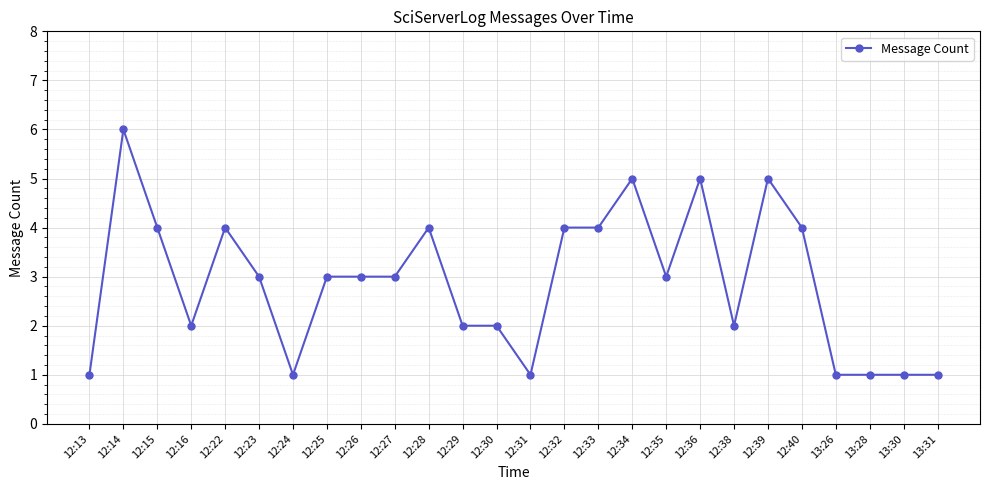

True or false: the data has more than 2 interior local peaks.

True